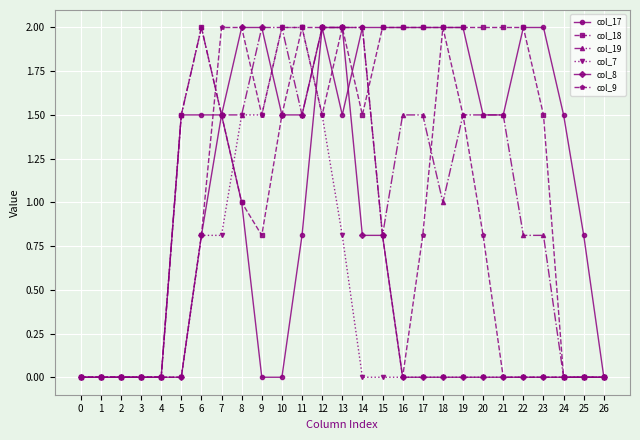

Which series has the largest total across all categories?

col_18